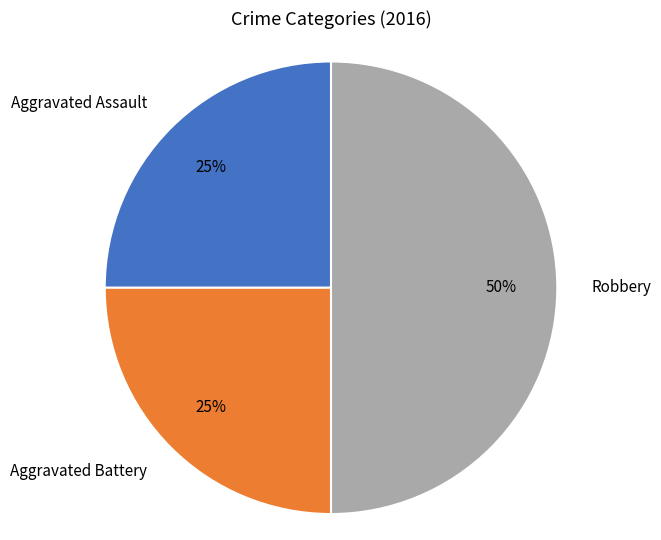

Approximately how many times larger is the value at Aggravated Assault compared to Aggravated Battery?

1.0